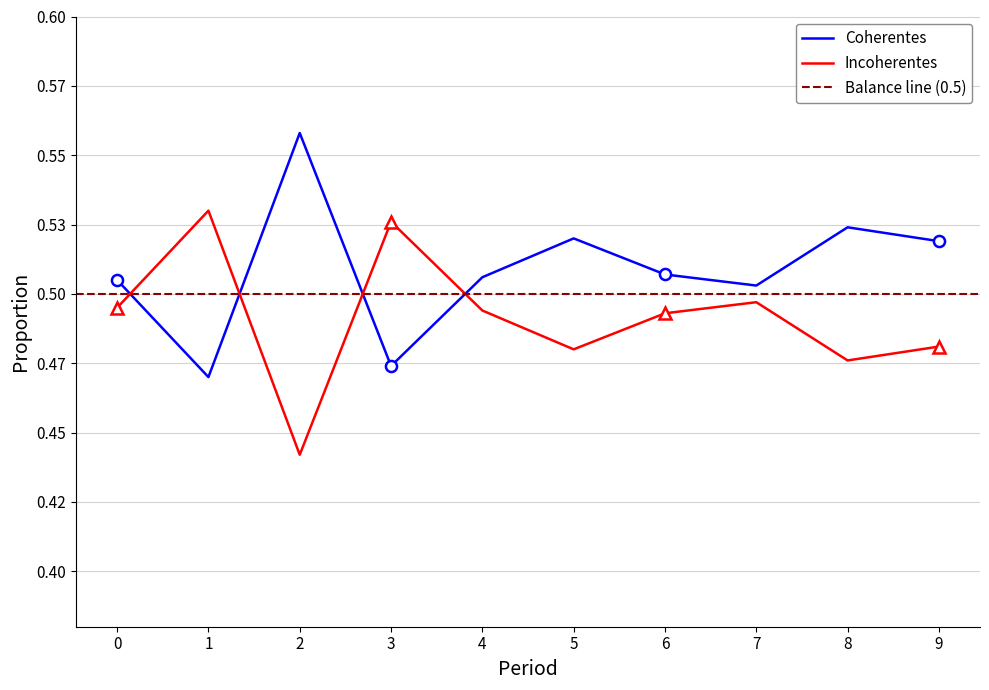

Reading left to right, transcribe all the data shown in this chart.

Coherentes: 0.5	0.5	0.6	0.5	0.5	0.5	0.5	0.5	0.5	0.5
Incoherentes: 0.5	0.5	0.4	0.5	0.5	0.5	0.5	0.5	0.5	0.5